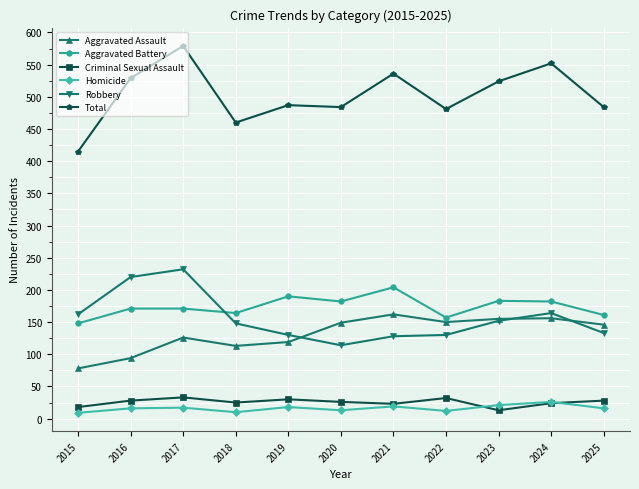

What is the total value across all series at 2017?

1158